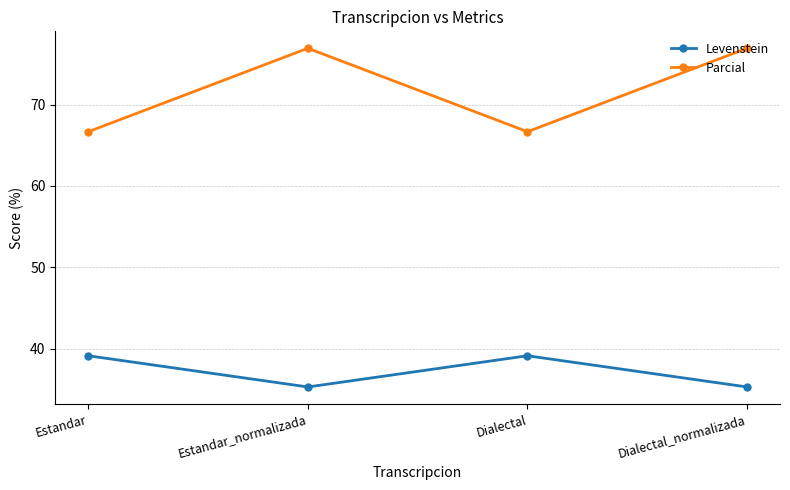

Which series changed the most between Estandar and Dialectal_normalizada?

Parcial